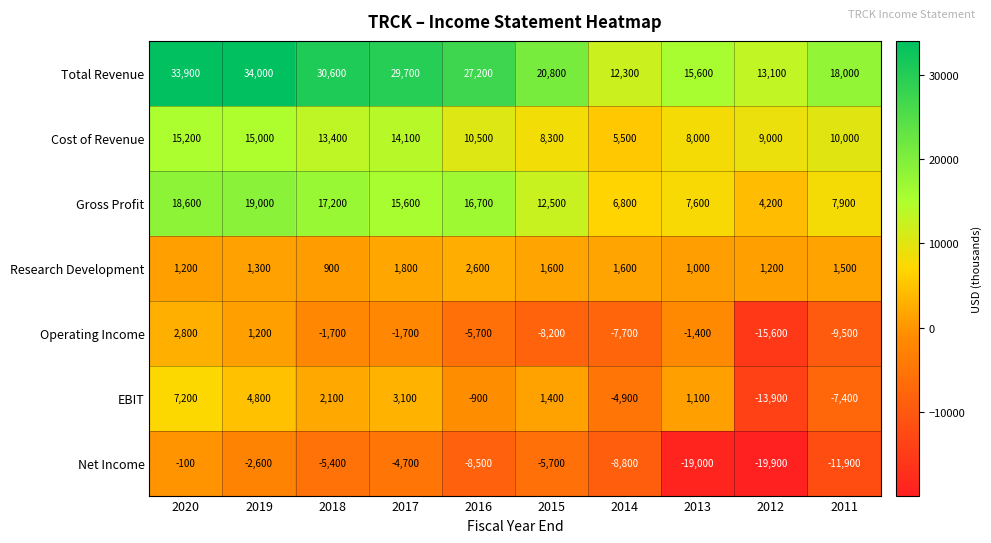

What is the difference between the highest and lowest values at 2013?

34600